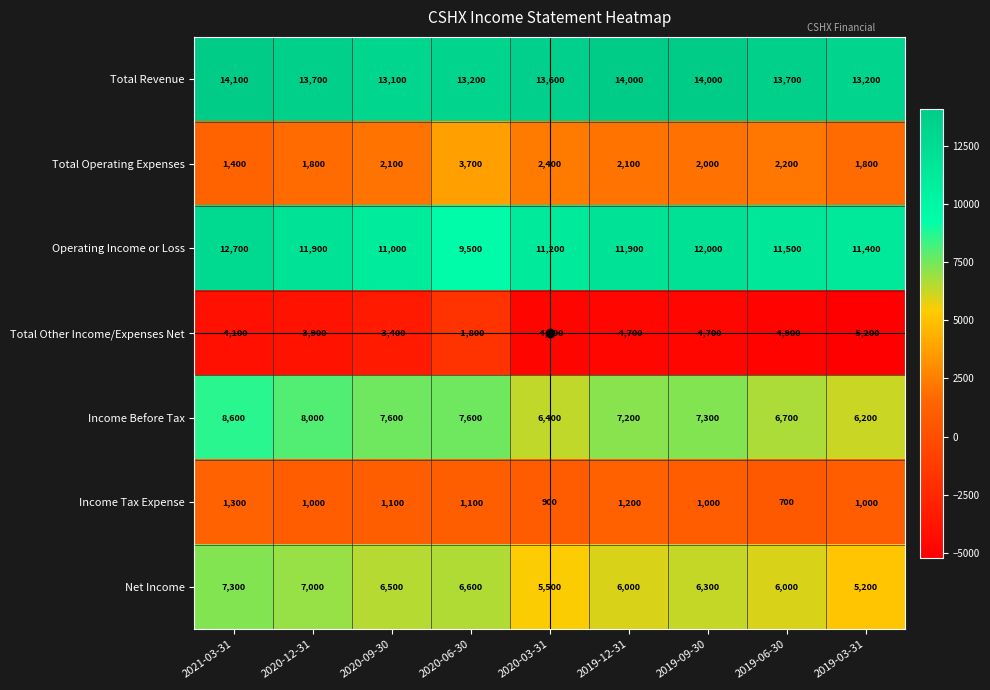

Which category has the highest value across all series?

2021-03-31